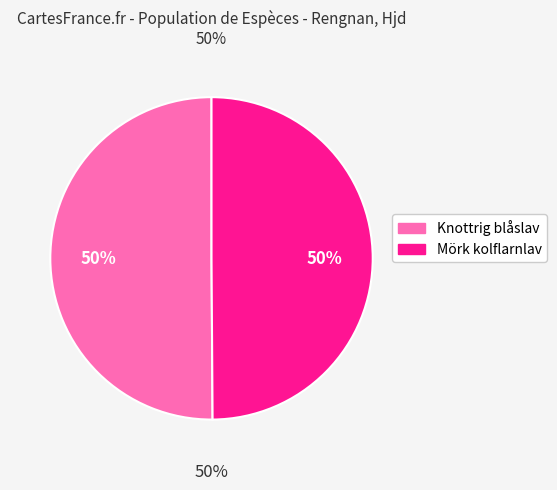

True or false: 107089620 accounts for 62% of the total.

False